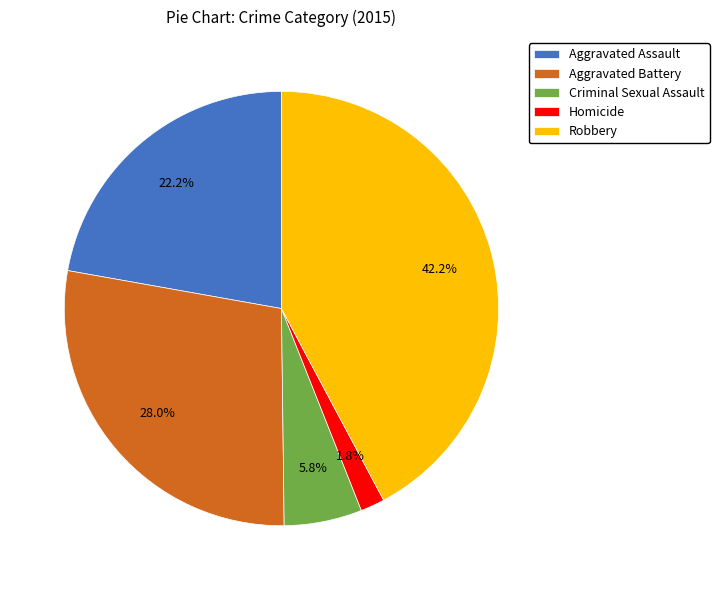

Is it true that Homicide is 16% of the pie?

False